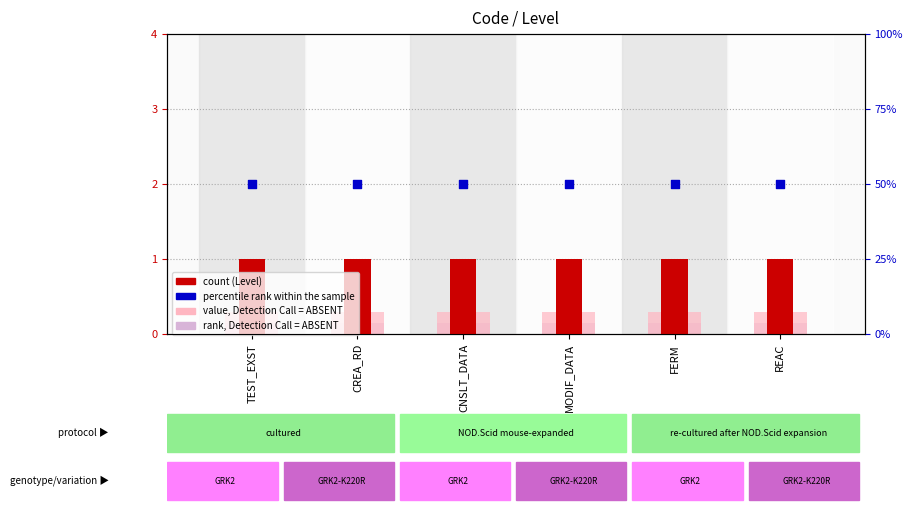

At which category is the sum across all series the highest?

TEST_EXST